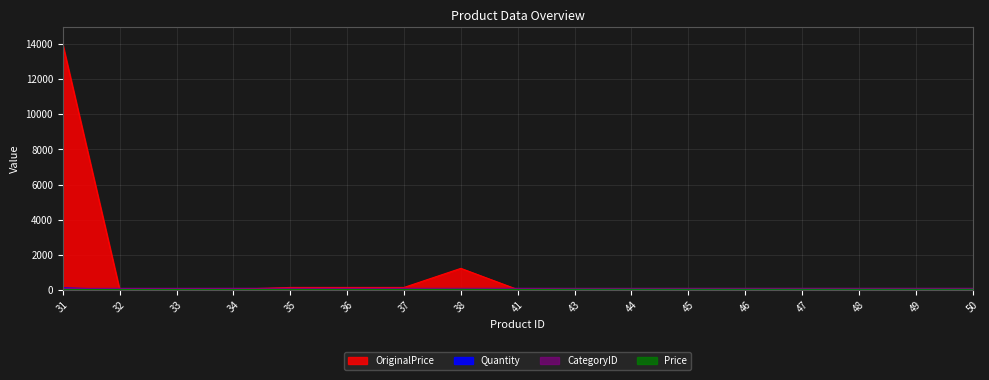

What is the sum of the Price values at 48 and 37?

14